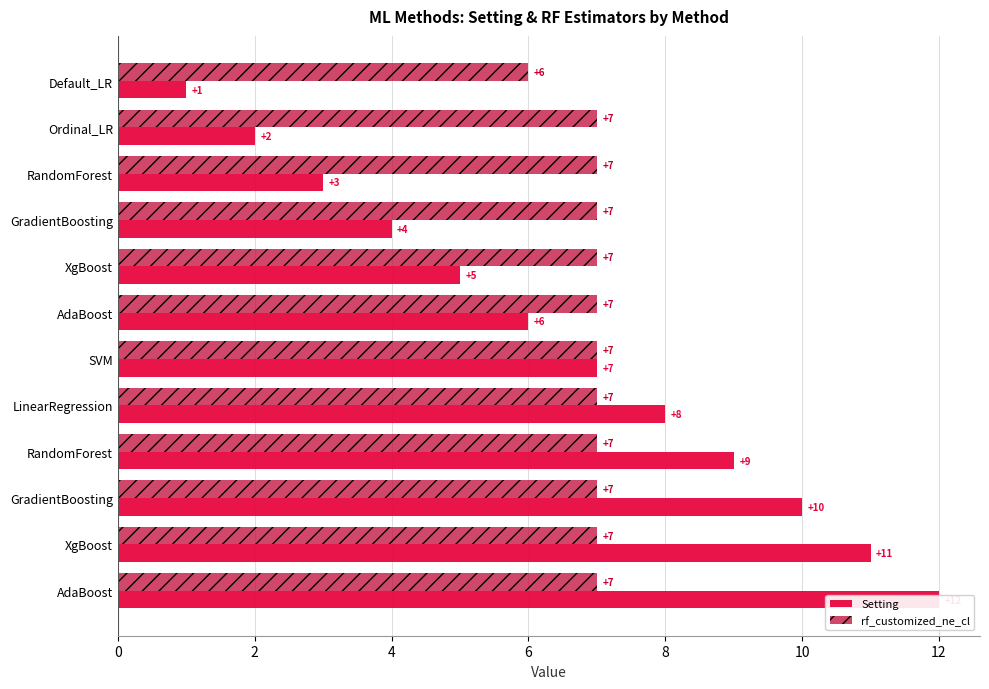

What is the highest value of the rf_customized_ne_cl series?

7